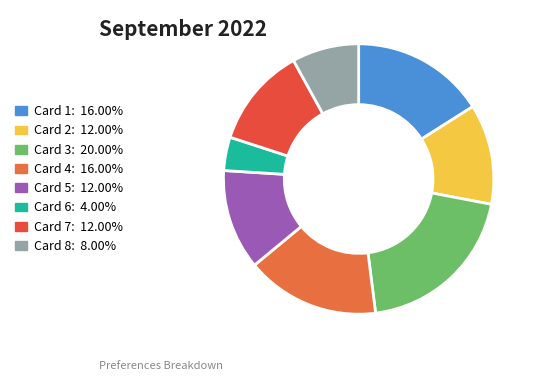

Does Card 5 account for over 50% of the chart?

No